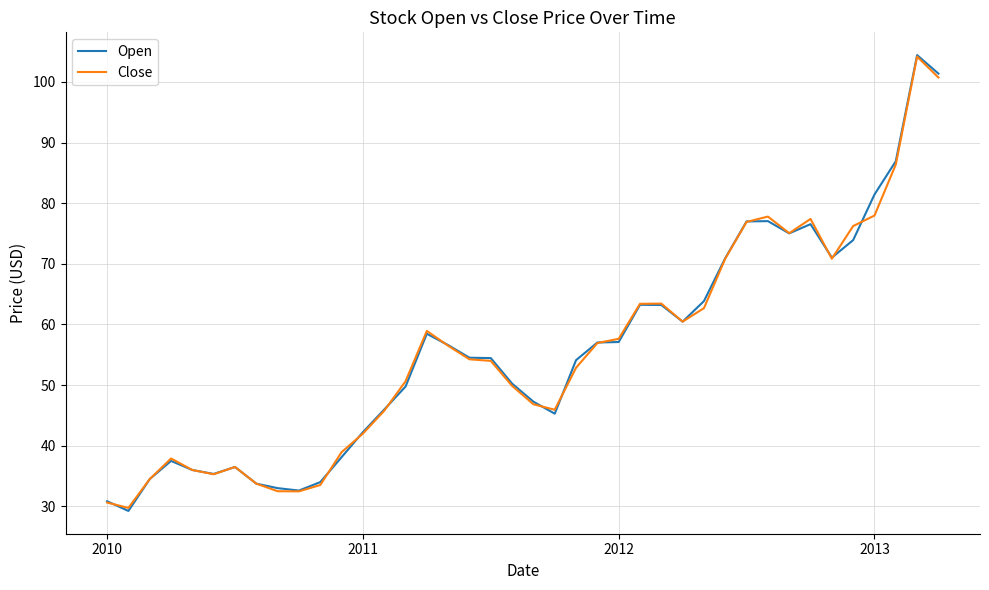

What is the greatest value displayed?

104.4